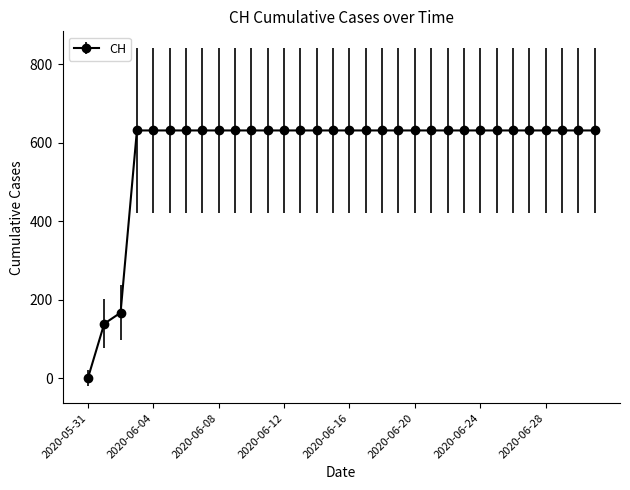

What is the value of the 30th point from the left?

631